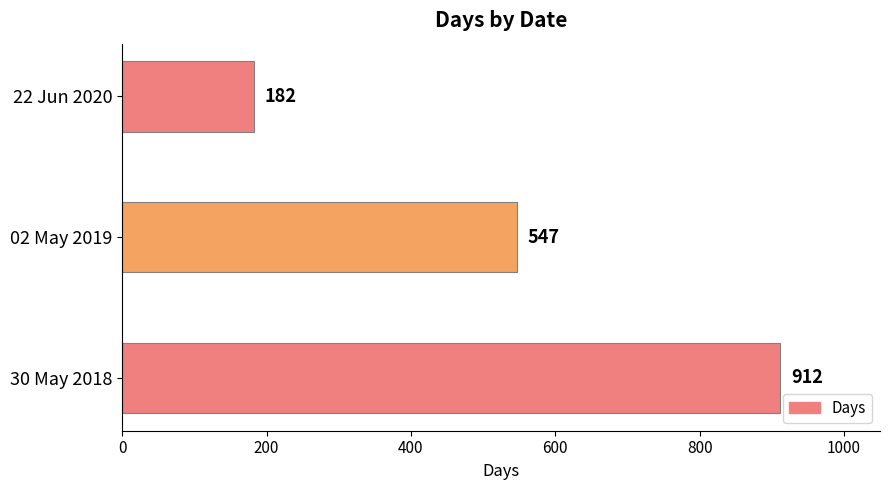

Read the value at 22 Jun 2020.

182